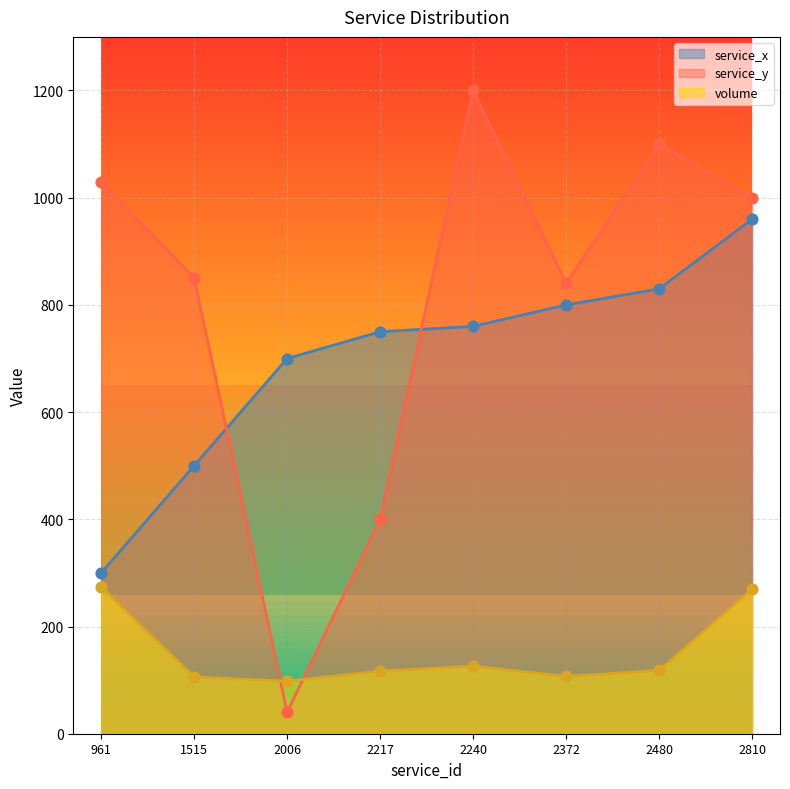

What is the total value across all series at 2810?

2230